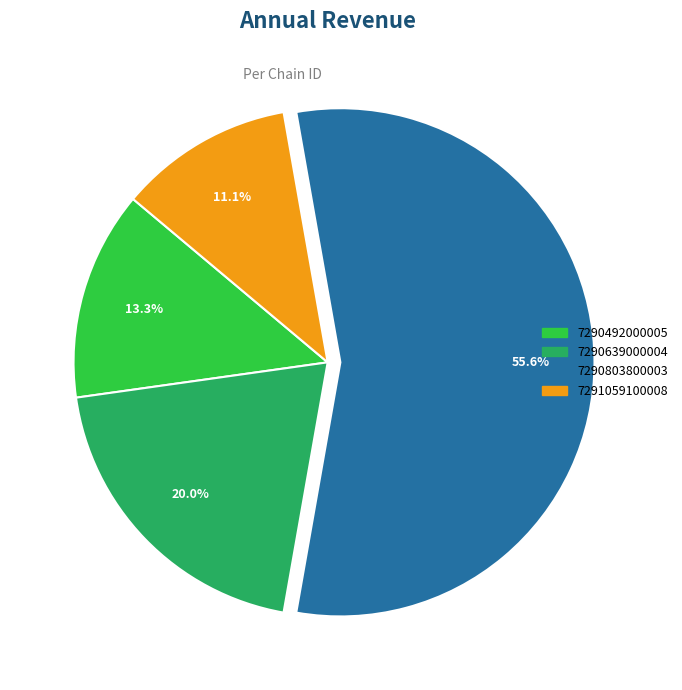

Does 7290803800003 represent more than half of the total?

Yes